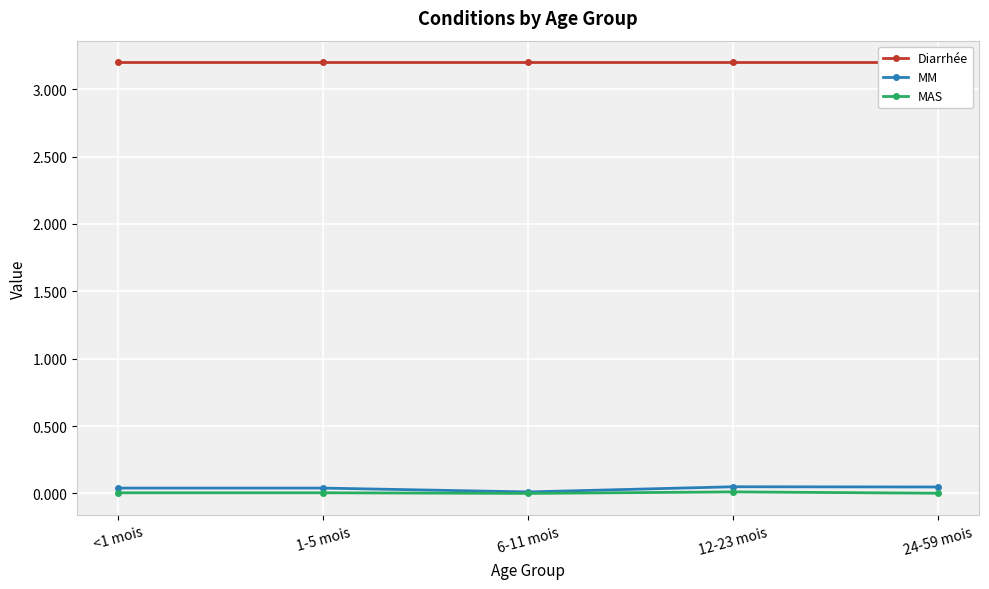

How many categories are shown in the chart?

5